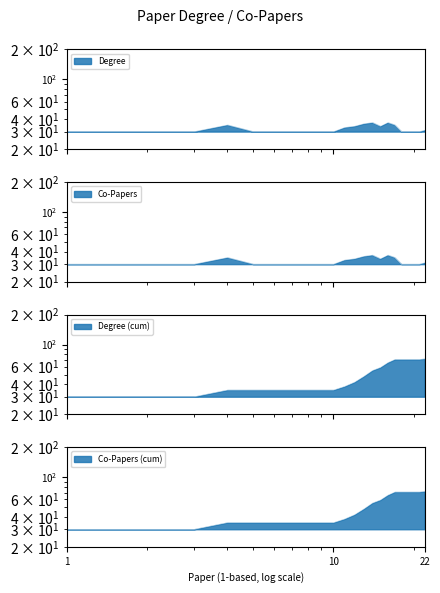

How many interior local peaks does the Co-Papers series have?

3